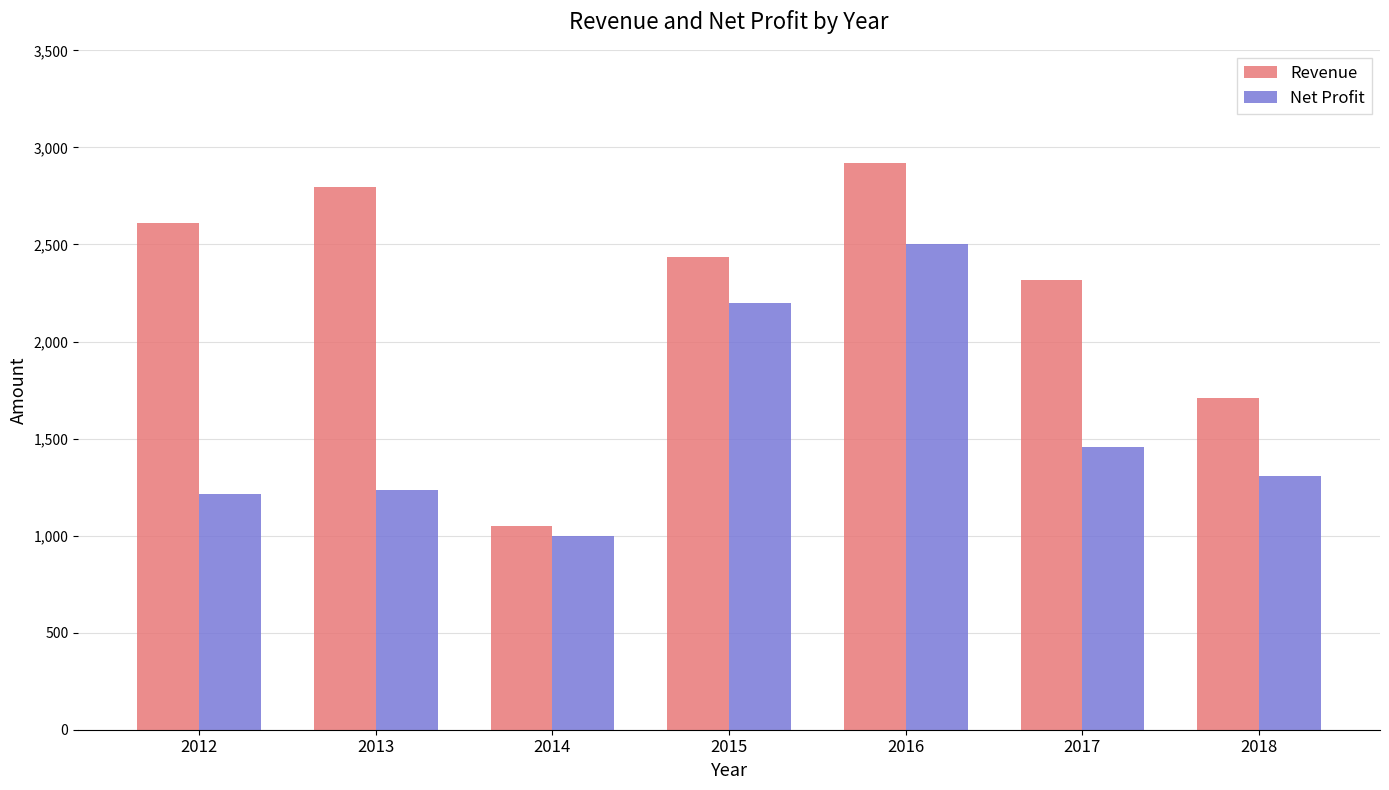

At which label is Revenue closest to 1983?

2018